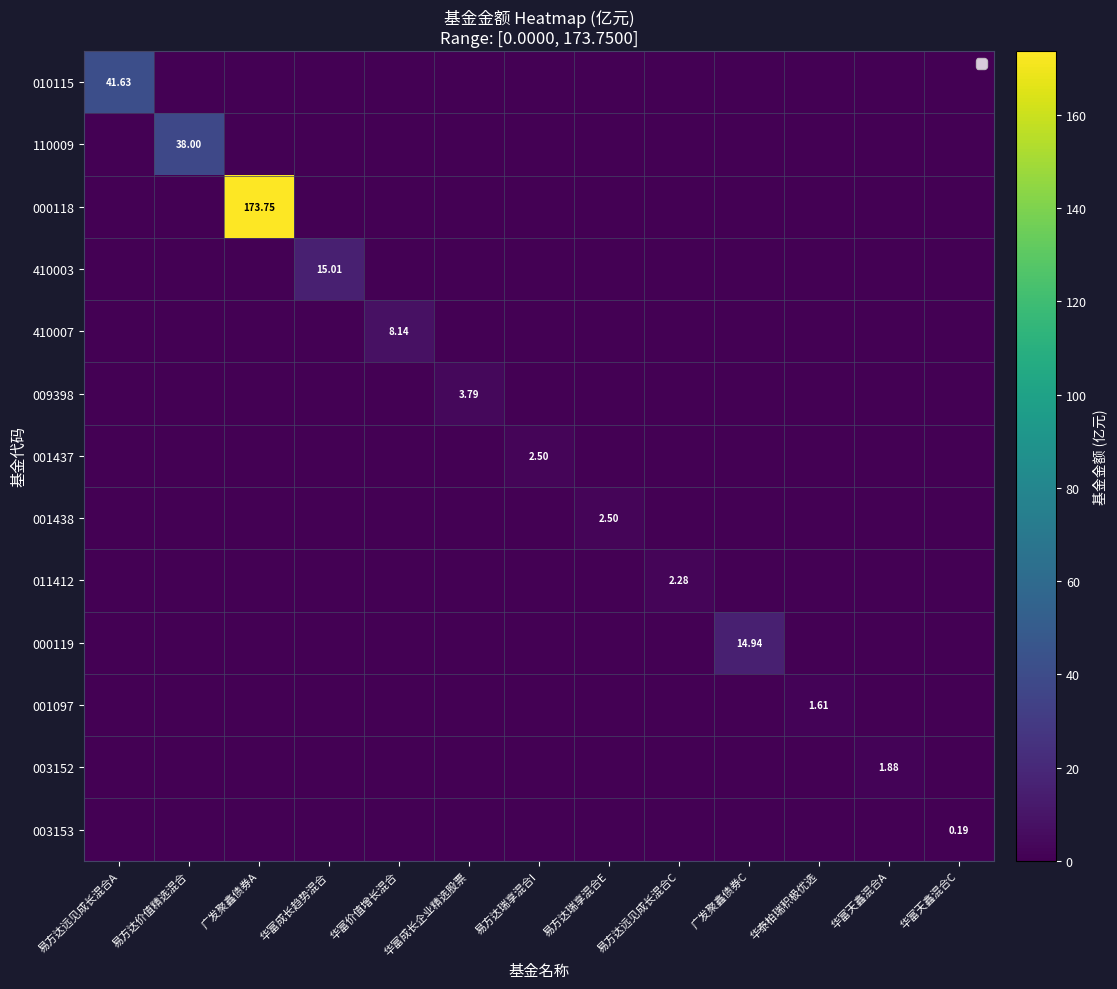

Which category has the lowest value in the 009398 series?

易方达远见成长混合A